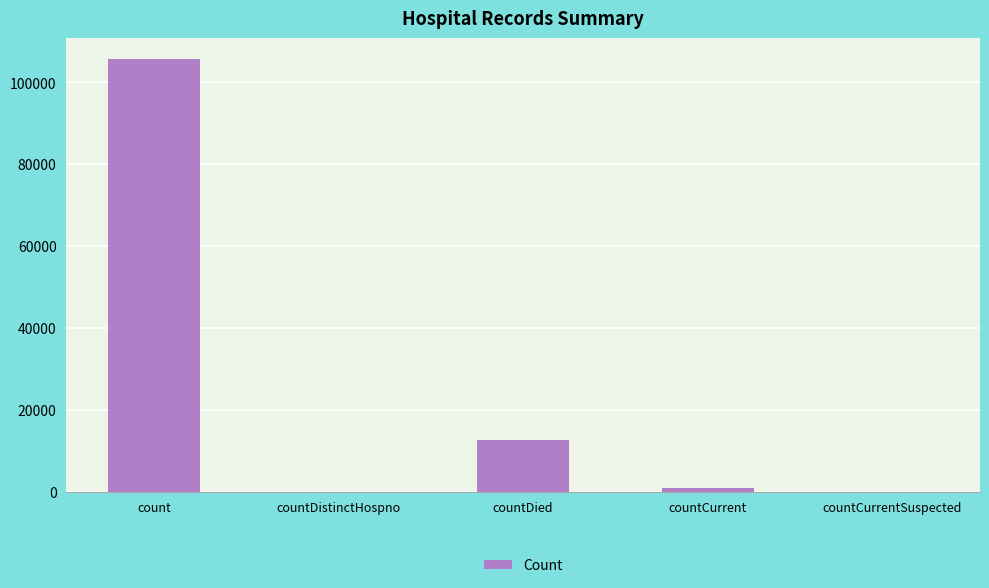

Is it true that the value at countDied is 12643?

True